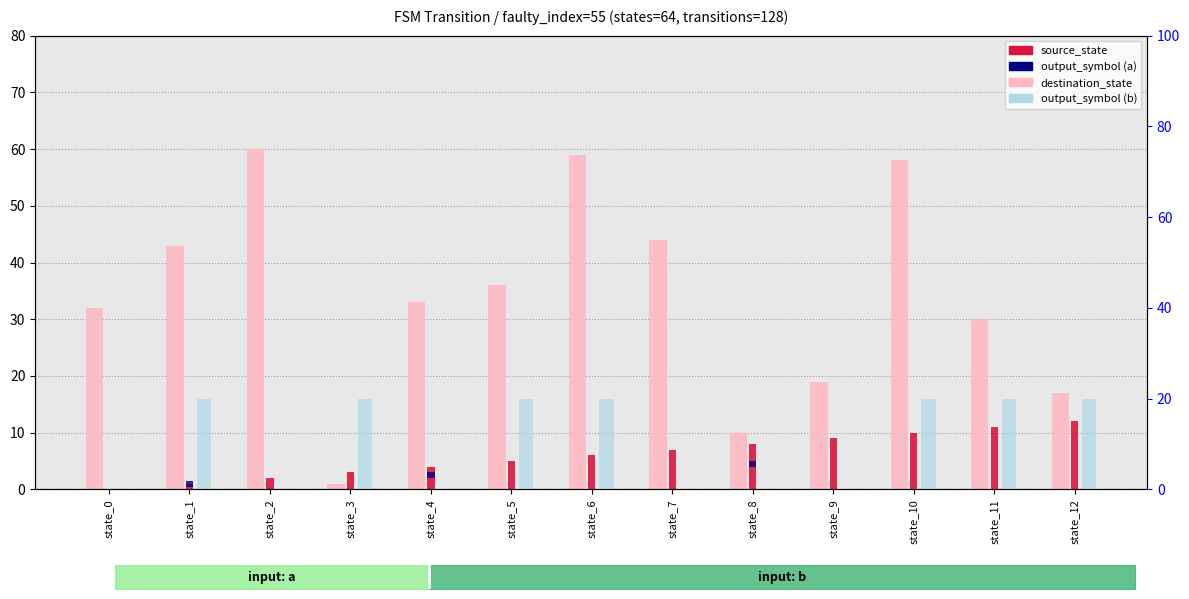

What is the difference between the maximum and minimum values in the output_symbol (b) series?

20